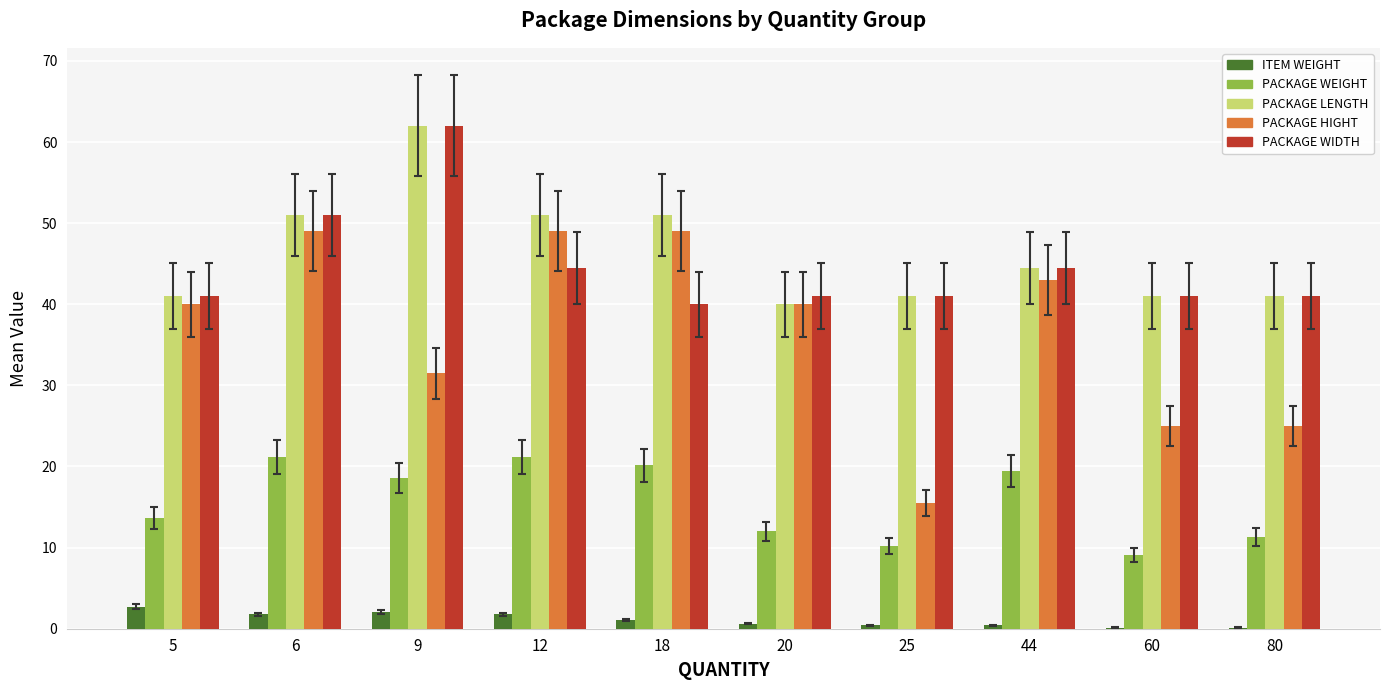

Is it true that PACKAGE LENGTH equals 51.0 at 12?

True